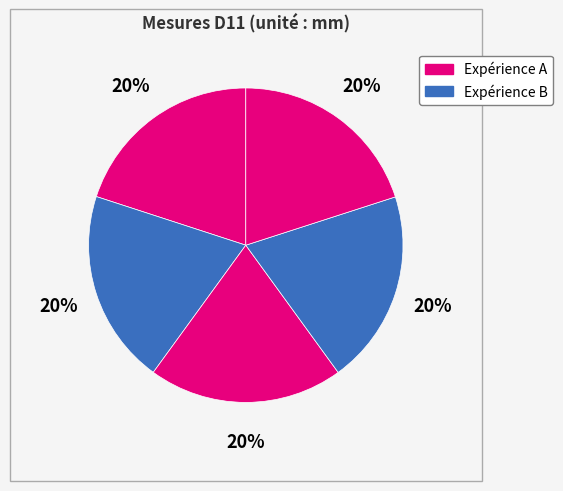

Which slice is the smallest?

4